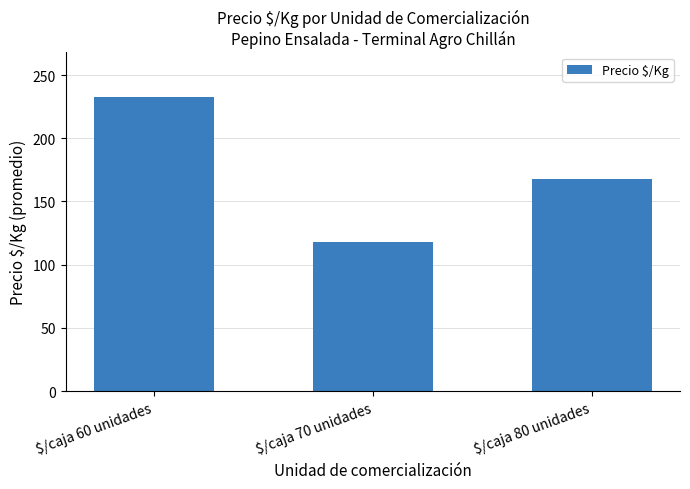

What is the difference between the maximum and second lowest values?

65